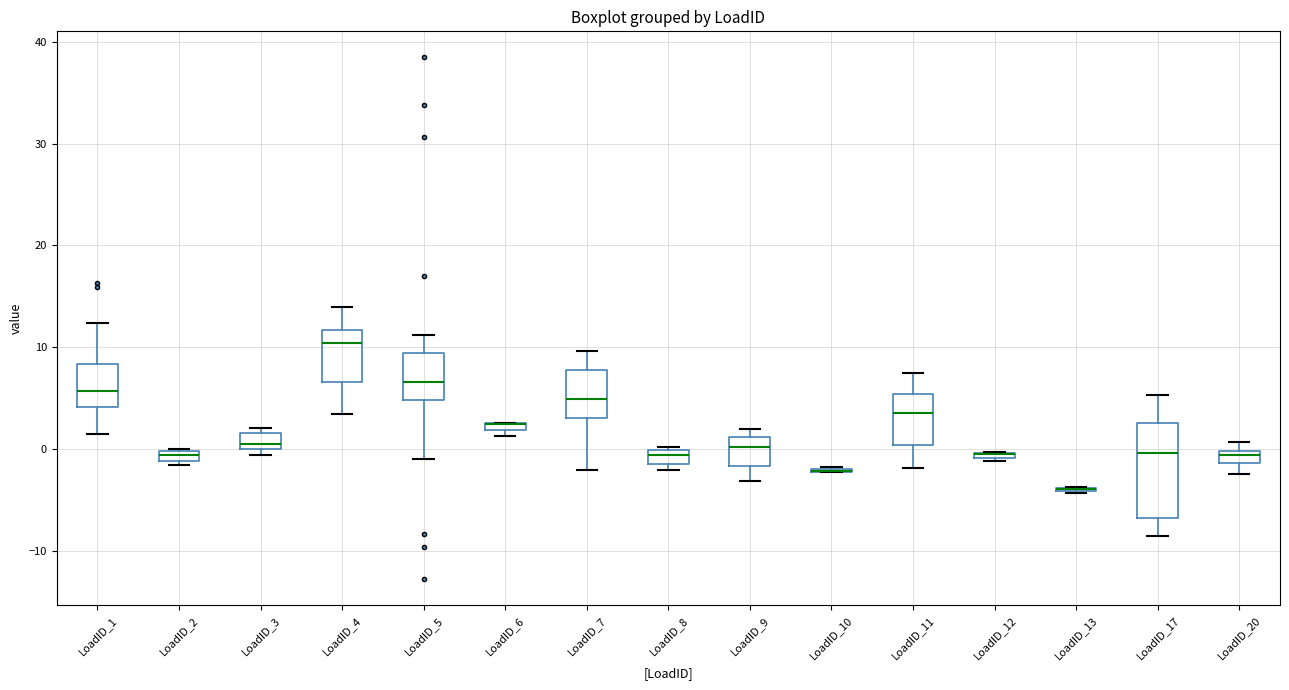

Where does the median line of the box for LoadID_9 sit on the y-axis? The values are not printed on the chart, so give them approximately, as read against the axis.

0